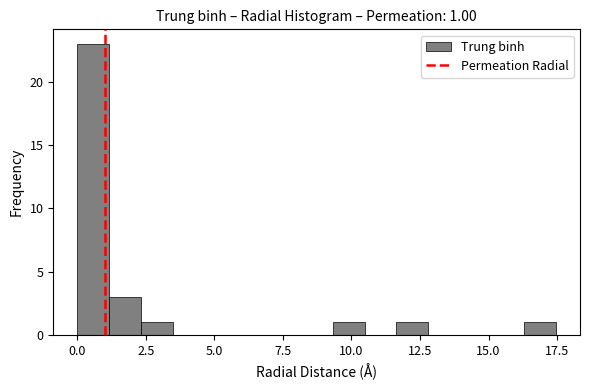

Read against the x-axis, roughly where is the centre of the tallest bar?

0.5